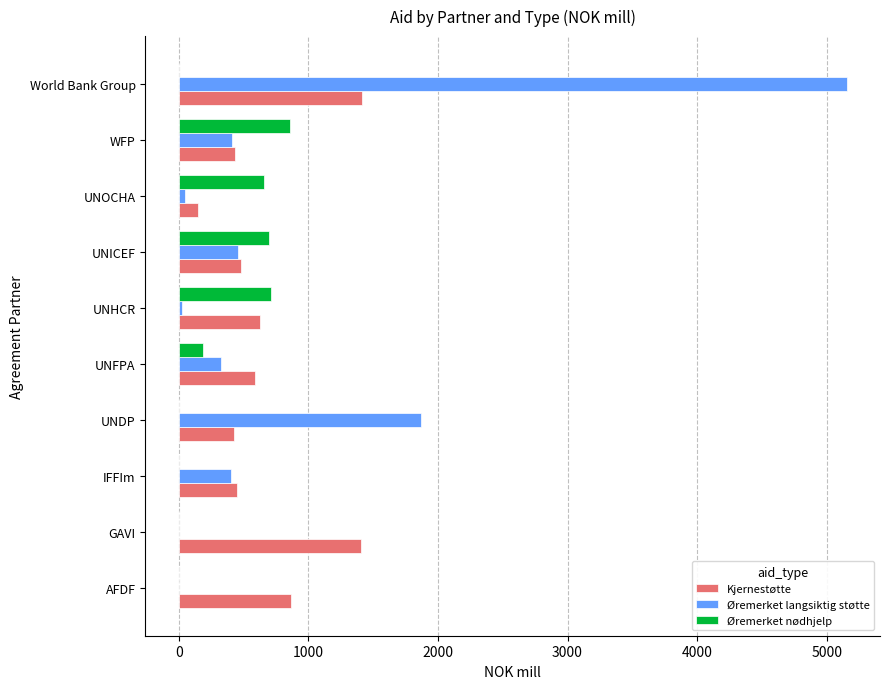

The Øremerket langsiktig støtte series shows 7765.9 at World Bank Group. True or false?

False